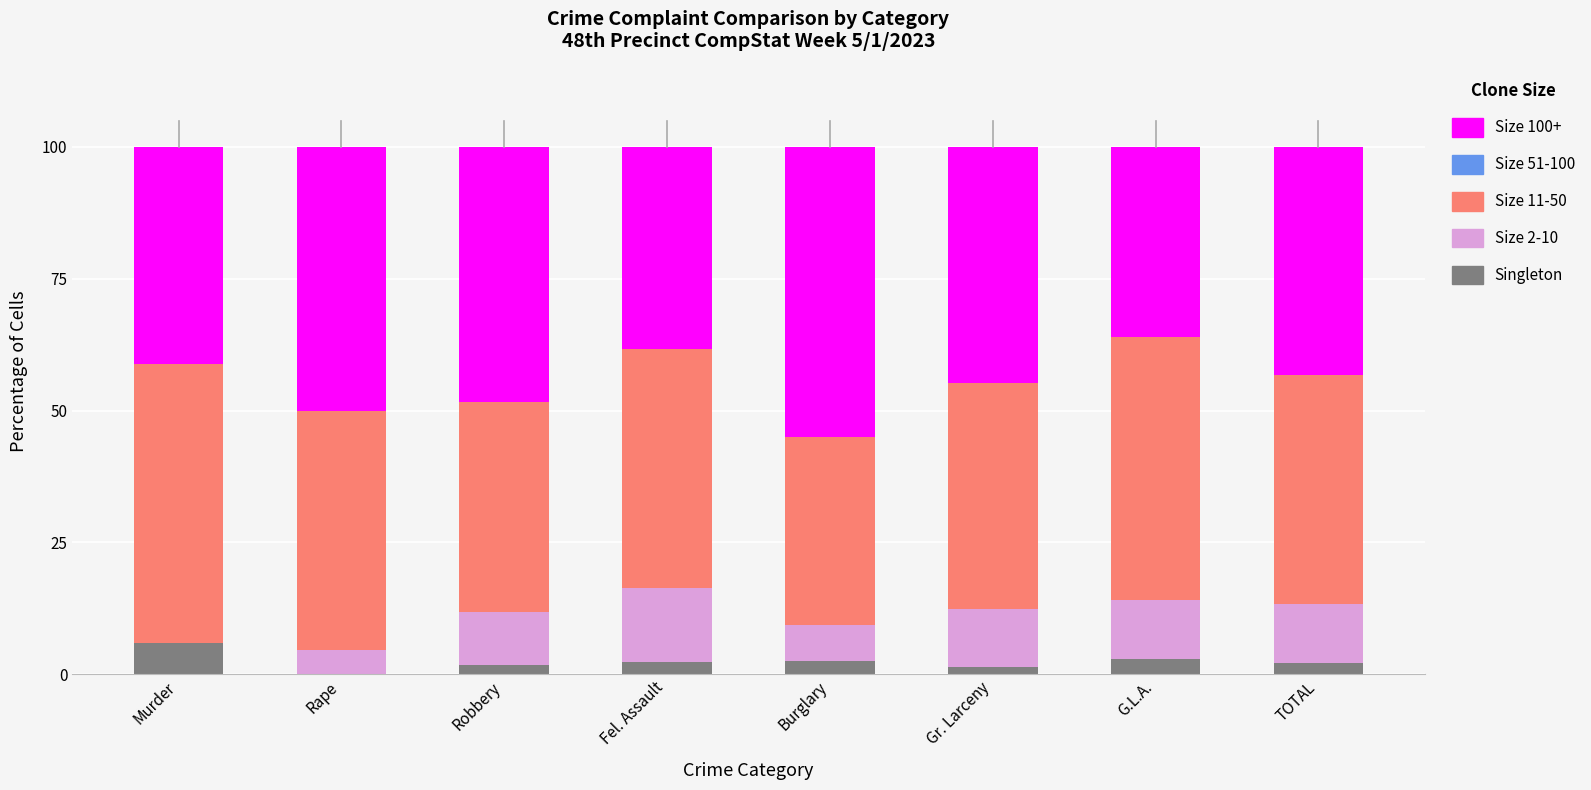

What is the total value across all series at Murder?

100.0